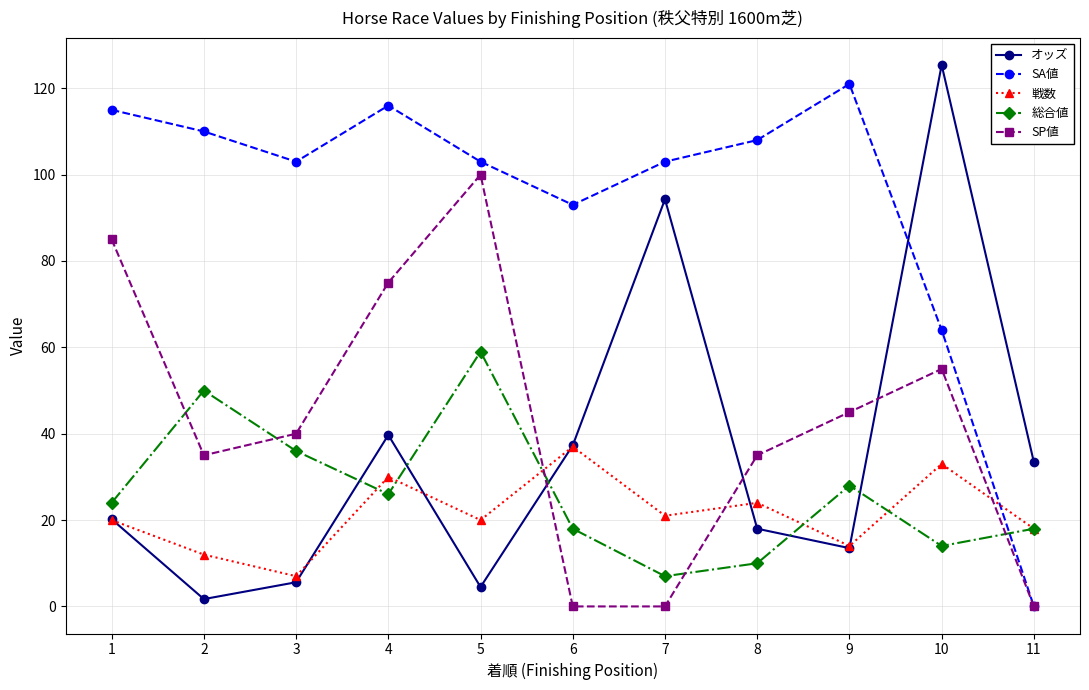

Does the chart have visible grid lines?

Yes